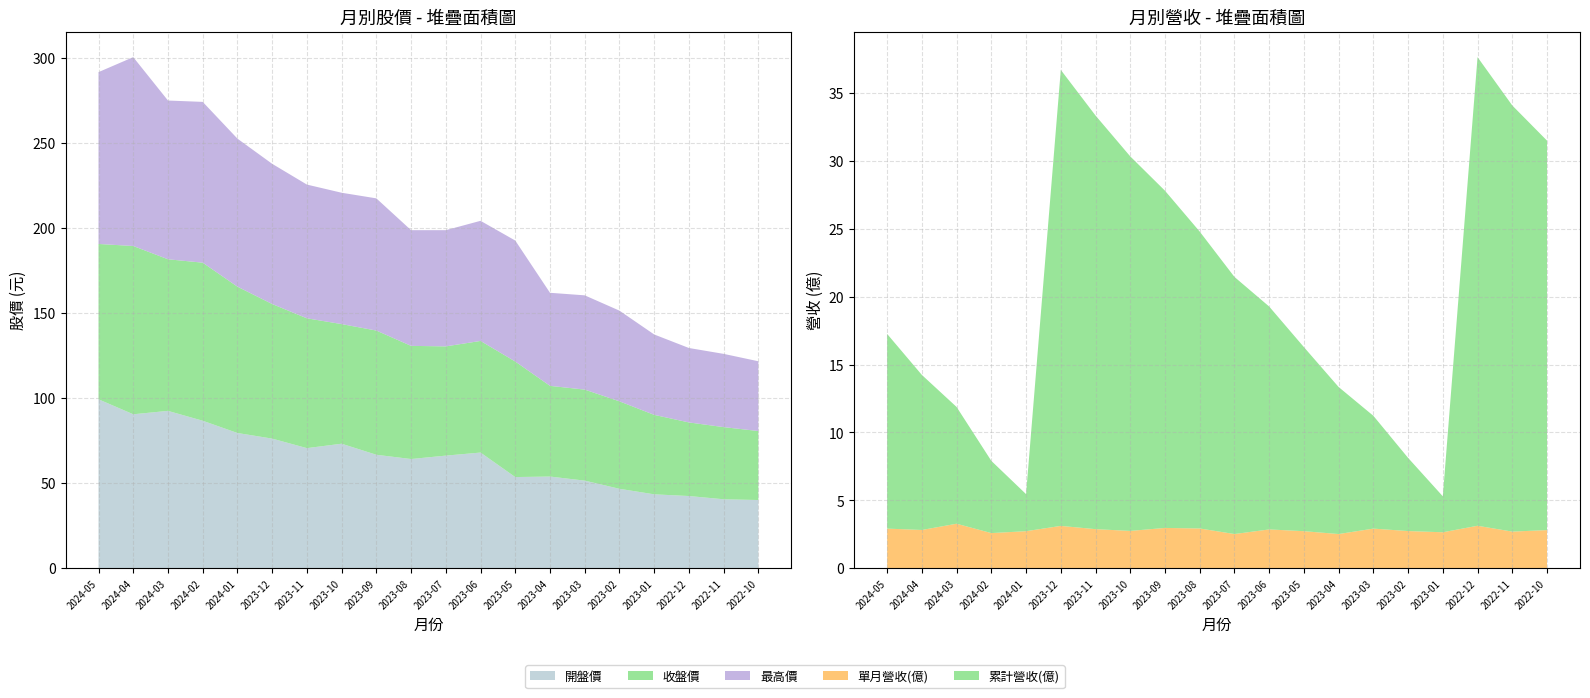

Reading left to right, extract all data points from this chart.

累計營收(億): 14.3	11.4	8.6	5.3	2.7	33.6	30.5	27.6	24.8	21.9	18.9	16.4	13.6	10.8	8.3	5.4	2.6	34.5	31.4	28.7
單月營收(億): 2.9	2.8	3.3	2.6	2.7	3.1	2.9	2.8	3.0	2.9	2.5	2.9	2.7	2.5	2.9	2.7	2.6	3.1	2.7	2.8
開盤價: 99.3	90.5	92.5	86.7	79.5	76.2	70.6	73.2	66.7	64.2	66.2	68.0	53.6	53.9	51.5	46.7	43.5	42.5	40.5	40.1
收盤價: 91.3	98.9	89.1	92.9	86.0	79.1	76.3	70.3	73.0	66.5	64.2	65.6	67.9	53.3	53.5	51.4	46.7	43.2	42.4	40.5
最高價: 101.0	111.0	93.3	94.5	87.0	82.4	78.6	77.2	77.7	68.0	68.3	70.6	71.1	54.7	55.4	53.3	47.2	43.8	43.0	41.0